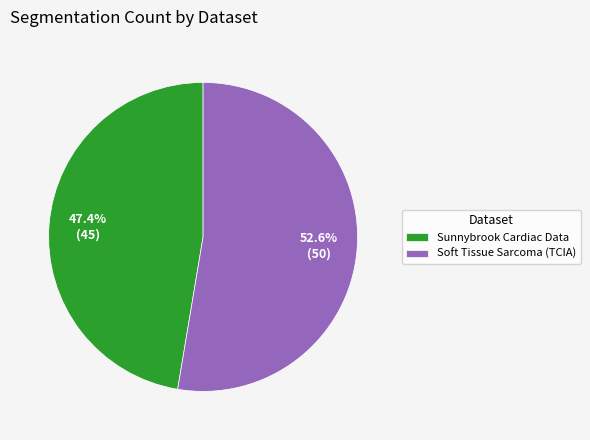

Rank the categories by value from highest to lowest.

Soft Tissue Sarcoma (TCIA), Sunnybrook Cardiac Data